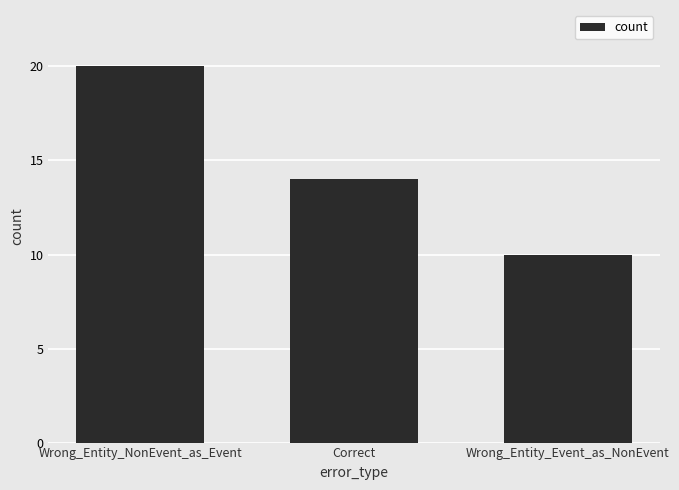

At which category does the chart reach its peak across all series?

Wrong_Entity_NonEvent_as_Event